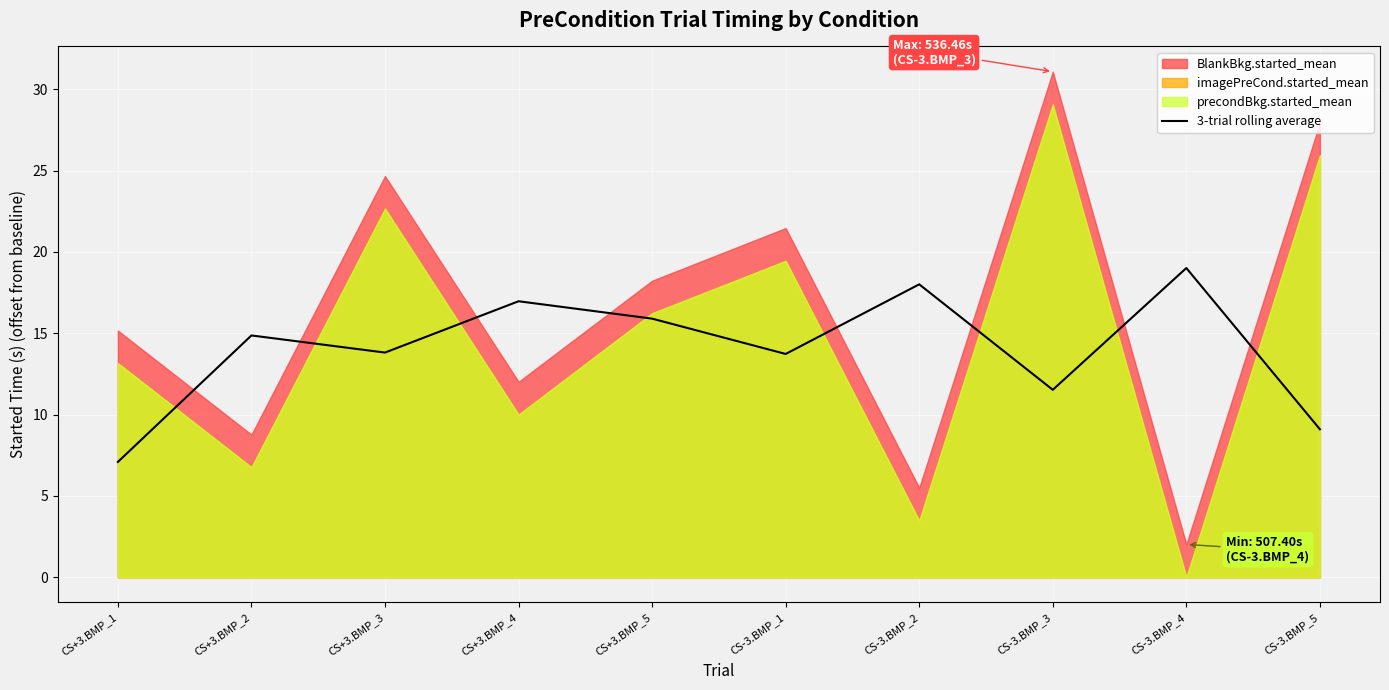

How many interior local peaks (higher than both neighbors) does the data have?

4